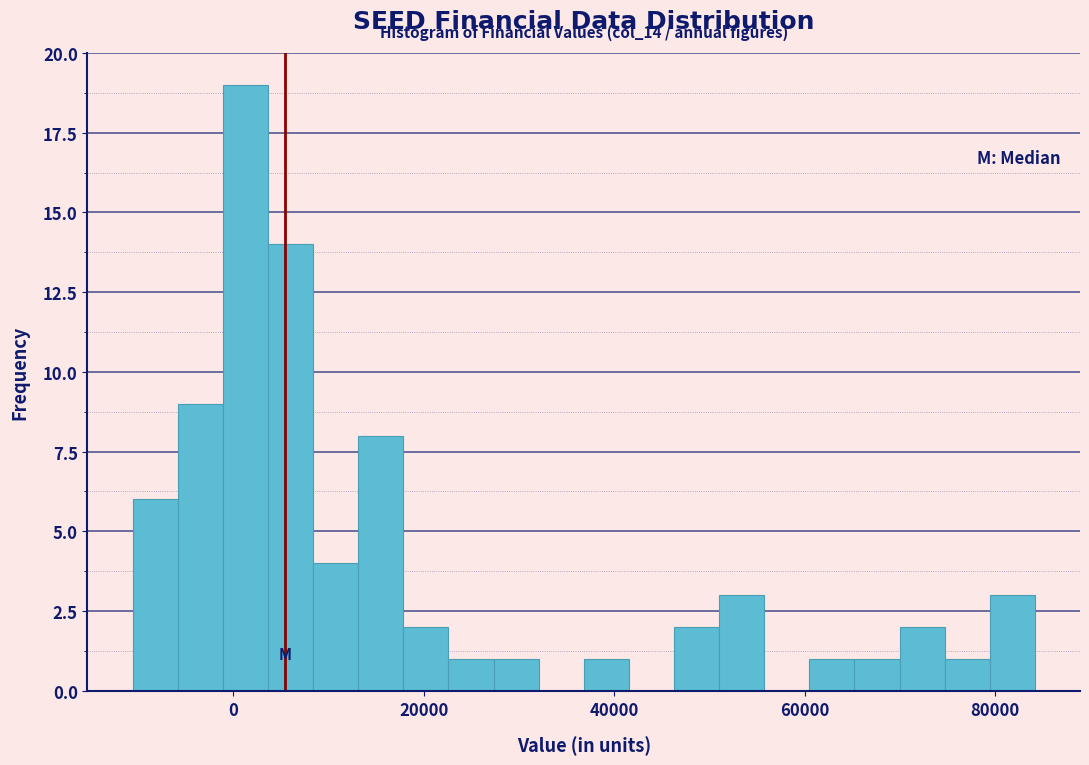

Around what value on the x-axis is the tallest bar? Give the approximate position of its centre, as read against the axis.

2000